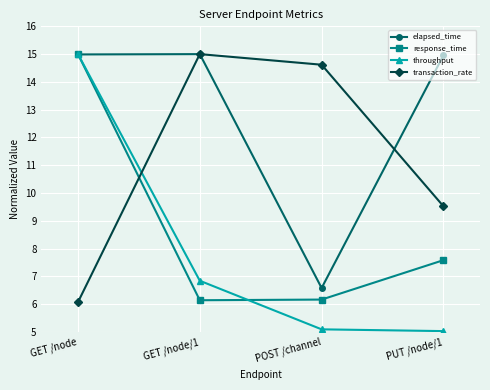

Is it true that response_time equals 7.6 at PUT /node/1?

True